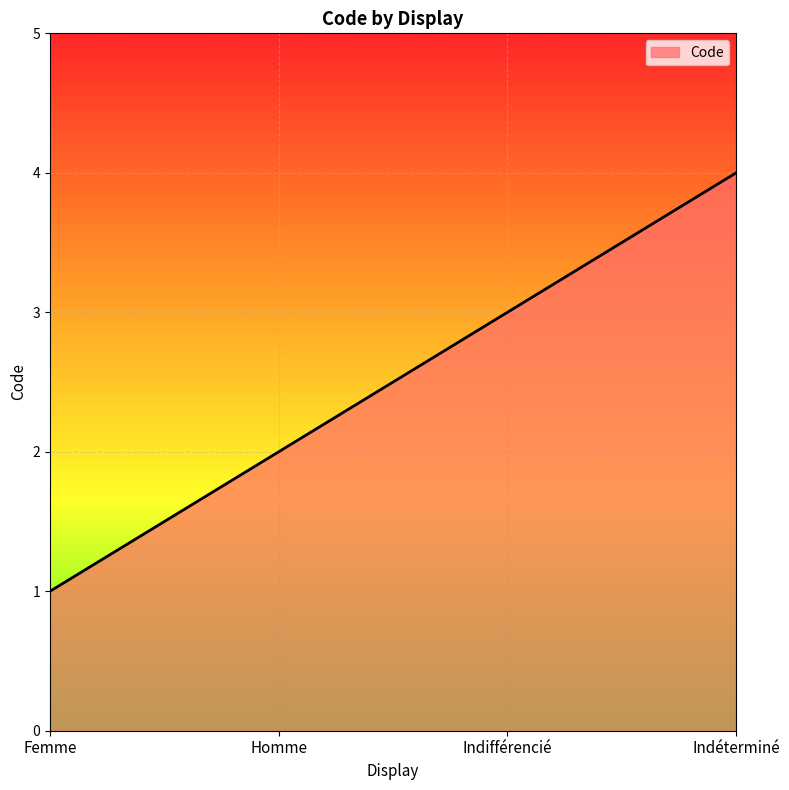

Which label corresponds to the smallest value in the chart?

Femme